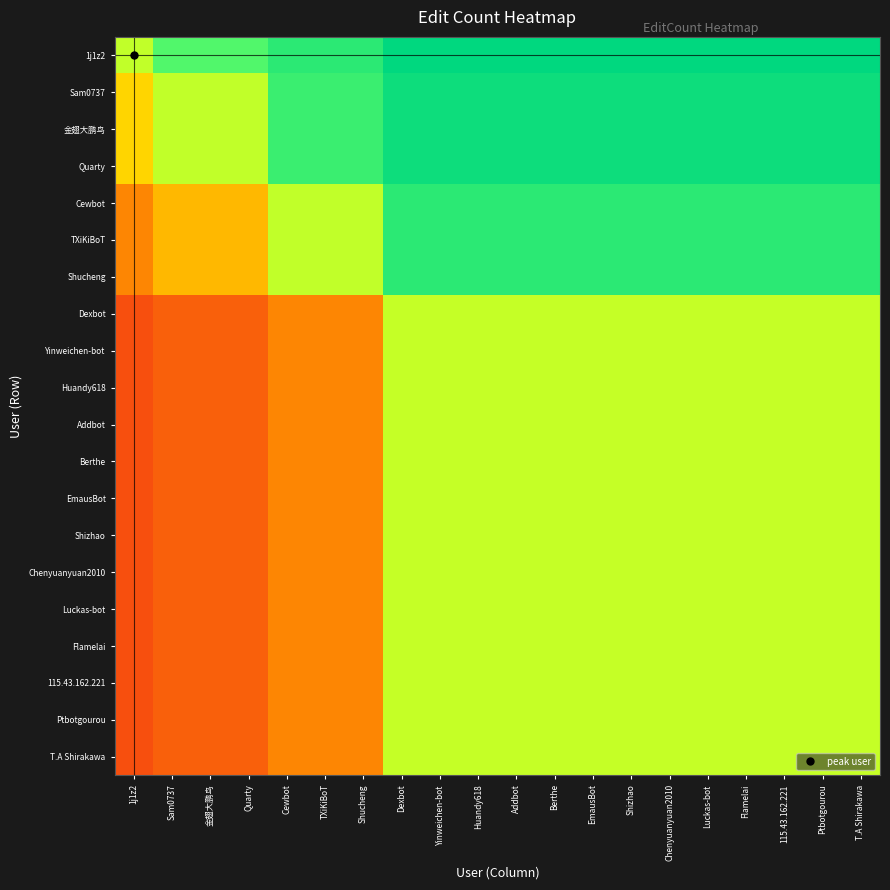

Reading left to right, transcribe all the data shown in this chart.

1j1z2: 1j1z2=0.6	Sam0737=0.7	金翅大鹏鸟=0.7	Quarty=0.7	Cewbot=0.8	TXiKiBoT=0.8	Shucheng=0.8	Dexbot=1.0	Yinweichen-bot=1.0	Huandy618=1.0	Addbot=1.0	Berthe=1.0	EmausBot=1.0	Shizhao=1.0	Chenyuanyuan2010=1.0	Luckas-bot=1.0	Flamelai=1.0	115.43.162.221=1.0	Ptbotgourou=1.0	T.A Shirakawa=1.0
Sam0737: 1j1z2=0.4	Sam0737=0.6	金翅大鹏鸟=0.6	Quarty=0.6	Cewbot=0.8	TXiKiBoT=0.8	Shucheng=0.8	Dexbot=0.9	Yinweichen-bot=0.9	Huandy618=0.9	Addbot=0.9	Berthe=0.9	EmausBot=0.9	Shizhao=0.9	Chenyuanyuan2010=0.9	Luckas-bot=0.9	Flamelai=0.9	115.43.162.221=0.9	Ptbotgourou=0.9	T.A Shirakawa=0.9
金翅大鹏鸟: 1j1z2=0.4	Sam0737=0.6	金翅大鹏鸟=0.6	Quarty=0.6	Cewbot=0.8	TXiKiBoT=0.8	Shucheng=0.8	Dexbot=0.9	Yinweichen-bot=0.9	Huandy618=0.9	Addbot=0.9	Berthe=0.9	EmausBot=0.9	Shizhao=0.9	Chenyuanyuan2010=0.9	Luckas-bot=0.9	Flamelai=0.9	115.43.162.221=0.9	Ptbotgourou=0.9	T.A Shirakawa=0.9
Quarty: 1j1z2=0.4	Sam0737=0.6	金翅大鹏鸟=0.6	Quarty=0.6	Cewbot=0.8	TXiKiBoT=0.8	Shucheng=0.8	Dexbot=0.9	Yinweichen-bot=0.9	Huandy618=0.9	Addbot=0.9	Berthe=0.9	EmausBot=0.9	Shizhao=0.9	Chenyuanyuan2010=0.9	Luckas-bot=0.9	Flamelai=0.9	115.43.162.221=0.9	Ptbotgourou=0.9	T.A Shirakawa=0.9
Cewbot: 1j1z2=0.3	Sam0737=0.4	金翅大鹏鸟=0.4	Quarty=0.4	Cewbot=0.6	TXiKiBoT=0.6	Shucheng=0.6	Dexbot=0.8	Yinweichen-bot=0.8	Huandy618=0.8	Addbot=0.8	Berthe=0.8	EmausBot=0.8	Shizhao=0.8	Chenyuanyuan2010=0.8	Luckas-bot=0.8	Flamelai=0.8	115.43.162.221=0.8	Ptbotgourou=0.8	T.A Shirakawa=0.8
TXiKiBoT: 1j1z2=0.3	Sam0737=0.4	金翅大鹏鸟=0.4	Quarty=0.4	Cewbot=0.6	TXiKiBoT=0.6	Shucheng=0.6	Dexbot=0.8	Yinweichen-bot=0.8	Huandy618=0.8	Addbot=0.8	Berthe=0.8	EmausBot=0.8	Shizhao=0.8	Chenyuanyuan2010=0.8	Luckas-bot=0.8	Flamelai=0.8	115.43.162.221=0.8	Ptbotgourou=0.8	T.A Shirakawa=0.8
Shucheng: 1j1z2=0.3	Sam0737=0.4	金翅大鹏鸟=0.4	Quarty=0.4	Cewbot=0.6	TXiKiBoT=0.6	Shucheng=0.6	Dexbot=0.8	Yinweichen-bot=0.8	Huandy618=0.8	Addbot=0.8	Berthe=0.8	EmausBot=0.8	Shizhao=0.8	Chenyuanyuan2010=0.8	Luckas-bot=0.8	Flamelai=0.8	115.43.162.221=0.8	Ptbotgourou=0.8	T.A Shirakawa=0.8
Dexbot: 1j1z2=0.1	Sam0737=0.2	金翅大鹏鸟=0.2	Quarty=0.2	Cewbot=0.3	TXiKiBoT=0.3	Shucheng=0.3	Dexbot=0.6	Yinweichen-bot=0.6	Huandy618=0.6	Addbot=0.6	Berthe=0.6	EmausBot=0.6	Shizhao=0.6	Chenyuanyuan2010=0.6	Luckas-bot=0.6	Flamelai=0.6	115.43.162.221=0.6	Ptbotgourou=0.6	T.A Shirakawa=0.6
Yinweichen-bot: 1j1z2=0.1	Sam0737=0.2	金翅大鹏鸟=0.2	Quarty=0.2	Cewbot=0.3	TXiKiBoT=0.3	Shucheng=0.3	Dexbot=0.6	Yinweichen-bot=0.6	Huandy618=0.6	Addbot=0.6	Berthe=0.6	EmausBot=0.6	Shizhao=0.6	Chenyuanyuan2010=0.6	Luckas-bot=0.6	Flamelai=0.6	115.43.162.221=0.6	Ptbotgourou=0.6	T.A Shirakawa=0.6
Huandy618: 1j1z2=0.1	Sam0737=0.2	金翅大鹏鸟=0.2	Quarty=0.2	Cewbot=0.3	TXiKiBoT=0.3	Shucheng=0.3	Dexbot=0.6	Yinweichen-bot=0.6	Huandy618=0.6	Addbot=0.6	Berthe=0.6	EmausBot=0.6	Shizhao=0.6	Chenyuanyuan2010=0.6	Luckas-bot=0.6	Flamelai=0.6	115.43.162.221=0.6	Ptbotgourou=0.6	T.A Shirakawa=0.6
Addbot: 1j1z2=0.1	Sam0737=0.2	金翅大鹏鸟=0.2	Quarty=0.2	Cewbot=0.3	TXiKiBoT=0.3	Shucheng=0.3	Dexbot=0.6	Yinweichen-bot=0.6	Huandy618=0.6	Addbot=0.6	Berthe=0.6	EmausBot=0.6	Shizhao=0.6	Chenyuanyuan2010=0.6	Luckas-bot=0.6	Flamelai=0.6	115.43.162.221=0.6	Ptbotgourou=0.6	T.A Shirakawa=0.6
Berthe: 1j1z2=0.1	Sam0737=0.2	金翅大鹏鸟=0.2	Quarty=0.2	Cewbot=0.3	TXiKiBoT=0.3	Shucheng=0.3	Dexbot=0.6	Yinweichen-bot=0.6	Huandy618=0.6	Addbot=0.6	Berthe=0.6	EmausBot=0.6	Shizhao=0.6	Chenyuanyuan2010=0.6	Luckas-bot=0.6	Flamelai=0.6	115.43.162.221=0.6	Ptbotgourou=0.6	T.A Shirakawa=0.6
EmausBot: 1j1z2=0.1	Sam0737=0.2	金翅大鹏鸟=0.2	Quarty=0.2	Cewbot=0.3	TXiKiBoT=0.3	Shucheng=0.3	Dexbot=0.6	Yinweichen-bot=0.6	Huandy618=0.6	Addbot=0.6	Berthe=0.6	EmausBot=0.6	Shizhao=0.6	Chenyuanyuan2010=0.6	Luckas-bot=0.6	Flamelai=0.6	115.43.162.221=0.6	Ptbotgourou=0.6	T.A Shirakawa=0.6
Shizhao: 1j1z2=0.1	Sam0737=0.2	金翅大鹏鸟=0.2	Quarty=0.2	Cewbot=0.3	TXiKiBoT=0.3	Shucheng=0.3	Dexbot=0.6	Yinweichen-bot=0.6	Huandy618=0.6	Addbot=0.6	Berthe=0.6	EmausBot=0.6	Shizhao=0.6	Chenyuanyuan2010=0.6	Luckas-bot=0.6	Flamelai=0.6	115.43.162.221=0.6	Ptbotgourou=0.6	T.A Shirakawa=0.6
Chenyuanyuan2010: 1j1z2=0.1	Sam0737=0.2	金翅大鹏鸟=0.2	Quarty=0.2	Cewbot=0.3	TXiKiBoT=0.3	Shucheng=0.3	Dexbot=0.6	Yinweichen-bot=0.6	Huandy618=0.6	Addbot=0.6	Berthe=0.6	EmausBot=0.6	Shizhao=0.6	Chenyuanyuan2010=0.6	Luckas-bot=0.6	Flamelai=0.6	115.43.162.221=0.6	Ptbotgourou=0.6	T.A Shirakawa=0.6
Luckas-bot: 1j1z2=0.1	Sam0737=0.2	金翅大鹏鸟=0.2	Quarty=0.2	Cewbot=0.3	TXiKiBoT=0.3	Shucheng=0.3	Dexbot=0.6	Yinweichen-bot=0.6	Huandy618=0.6	Addbot=0.6	Berthe=0.6	EmausBot=0.6	Shizhao=0.6	Chenyuanyuan2010=0.6	Luckas-bot=0.6	Flamelai=0.6	115.43.162.221=0.6	Ptbotgourou=0.6	T.A Shirakawa=0.6
Flamelai: 1j1z2=0.1	Sam0737=0.2	金翅大鹏鸟=0.2	Quarty=0.2	Cewbot=0.3	TXiKiBoT=0.3	Shucheng=0.3	Dexbot=0.6	Yinweichen-bot=0.6	Huandy618=0.6	Addbot=0.6	Berthe=0.6	EmausBot=0.6	Shizhao=0.6	Chenyuanyuan2010=0.6	Luckas-bot=0.6	Flamelai=0.6	115.43.162.221=0.6	Ptbotgourou=0.6	T.A Shirakawa=0.6
115.43.162.221: 1j1z2=0.1	Sam0737=0.2	金翅大鹏鸟=0.2	Quarty=0.2	Cewbot=0.3	TXiKiBoT=0.3	Shucheng=0.3	Dexbot=0.6	Yinweichen-bot=0.6	Huandy618=0.6	Addbot=0.6	Berthe=0.6	EmausBot=0.6	Shizhao=0.6	Chenyuanyuan2010=0.6	Luckas-bot=0.6	Flamelai=0.6	115.43.162.221=0.6	Ptbotgourou=0.6	T.A Shirakawa=0.6
Ptbotgourou: 1j1z2=0.1	Sam0737=0.2	金翅大鹏鸟=0.2	Quarty=0.2	Cewbot=0.3	TXiKiBoT=0.3	Shucheng=0.3	Dexbot=0.6	Yinweichen-bot=0.6	Huandy618=0.6	Addbot=0.6	Berthe=0.6	EmausBot=0.6	Shizhao=0.6	Chenyuanyuan2010=0.6	Luckas-bot=0.6	Flamelai=0.6	115.43.162.221=0.6	Ptbotgourou=0.6	T.A Shirakawa=0.6
T.A Shirakawa: 1j1z2=0.1	Sam0737=0.2	金翅大鹏鸟=0.2	Quarty=0.2	Cewbot=0.3	TXiKiBoT=0.3	Shucheng=0.3	Dexbot=0.6	Yinweichen-bot=0.6	Huandy618=0.6	Addbot=0.6	Berthe=0.6	EmausBot=0.6	Shizhao=0.6	Chenyuanyuan2010=0.6	Luckas-bot=0.6	Flamelai=0.6	115.43.162.221=0.6	Ptbotgourou=0.6	T.A Shirakawa=0.6